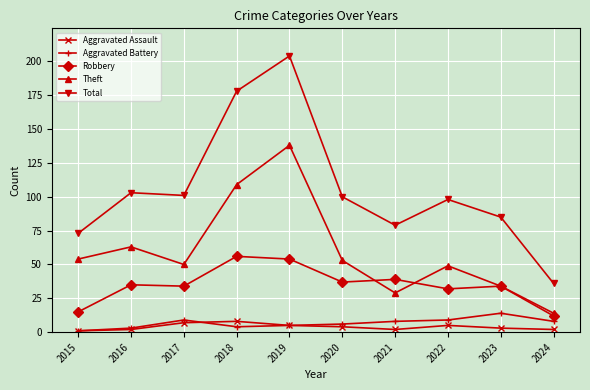

What are all the series names shown in the legend?

Aggravated Assault, Aggravated Battery, Robbery, Theft, Total